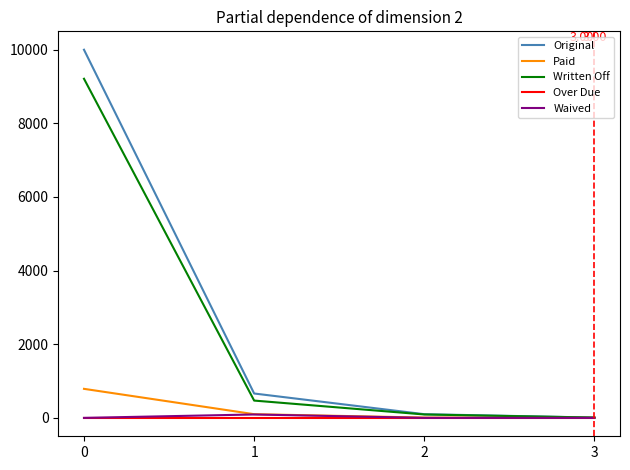

Which series has the widest spread of values?

Original